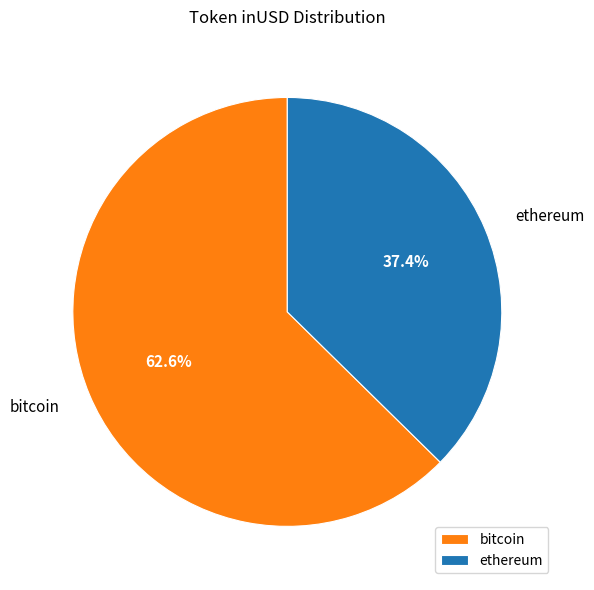

How much of the chart is everything except ethereum?

62.6%